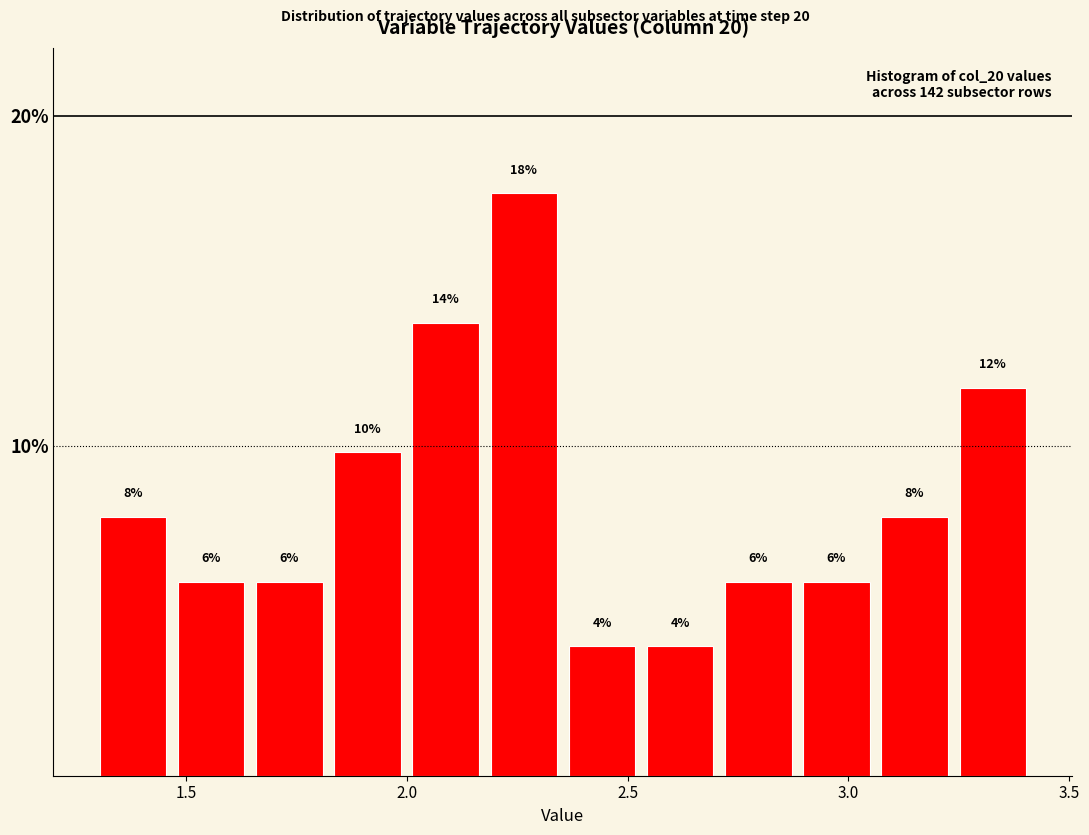

Read against the x-axis, roughly where is the centre of the tallest bar?

2.25